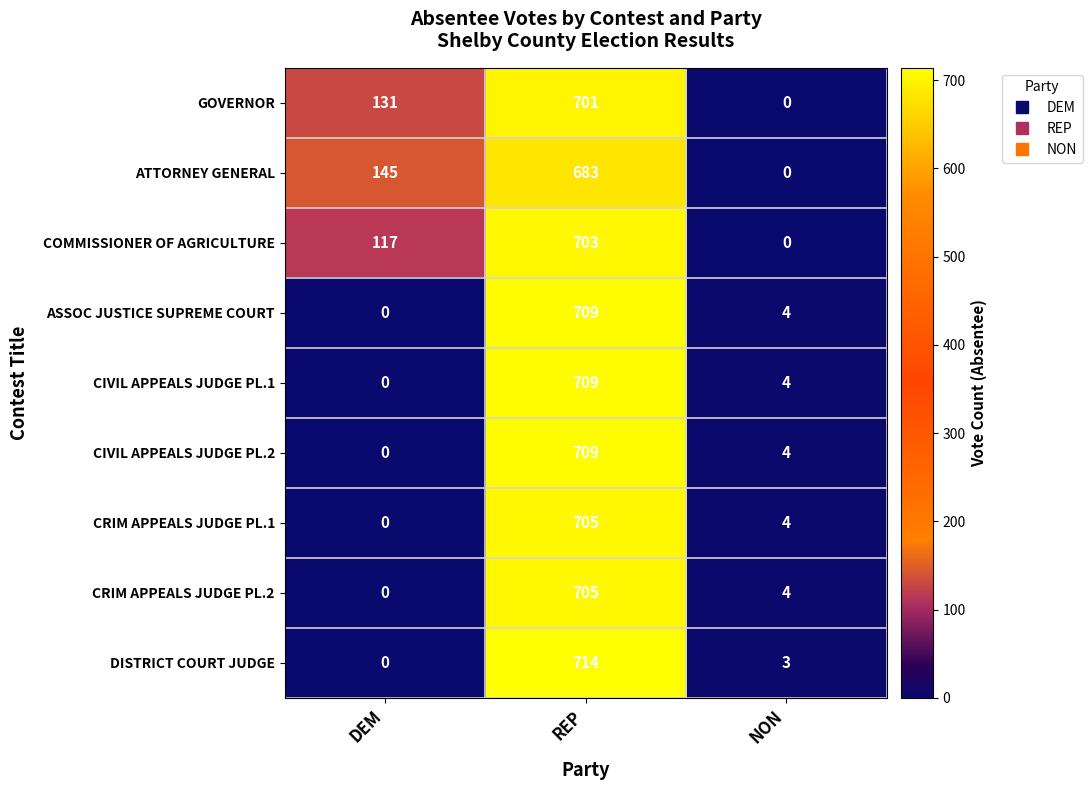

Rank the categories by GOVERNOR value from highest to lowest.

REP, DEM, NON